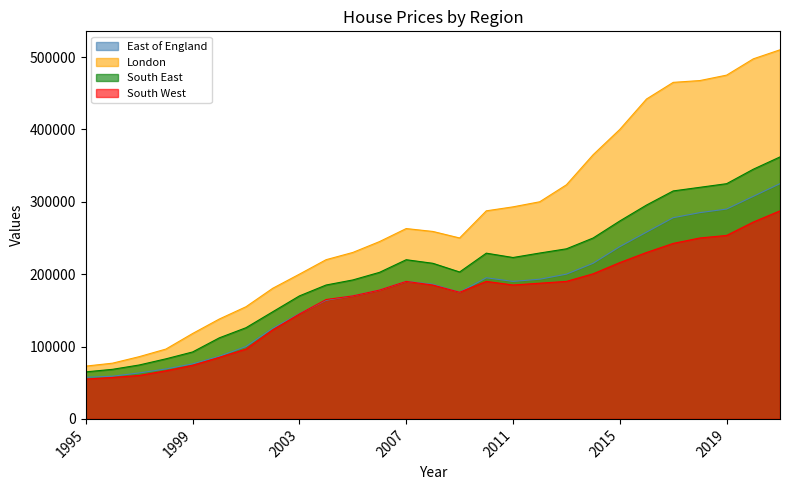

Which series has the largest range (max minus min)?

London